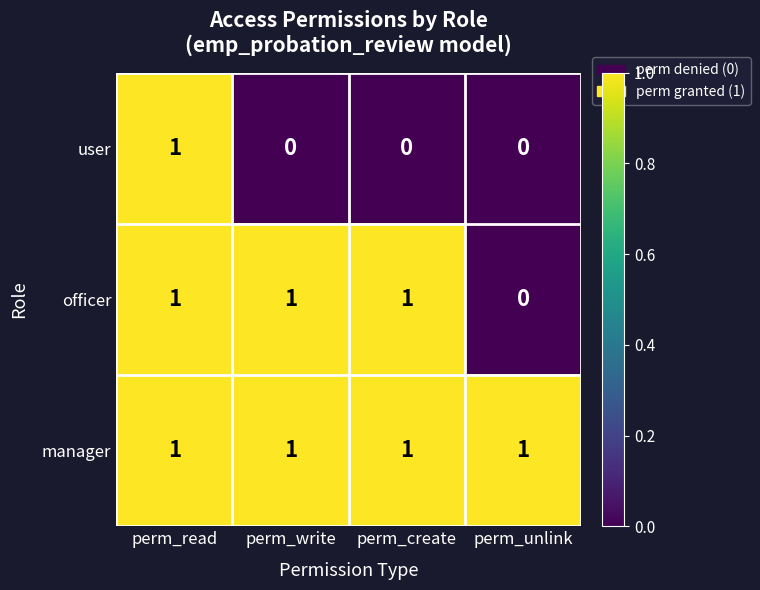

At how many categories does at least one series exceed 0?

4